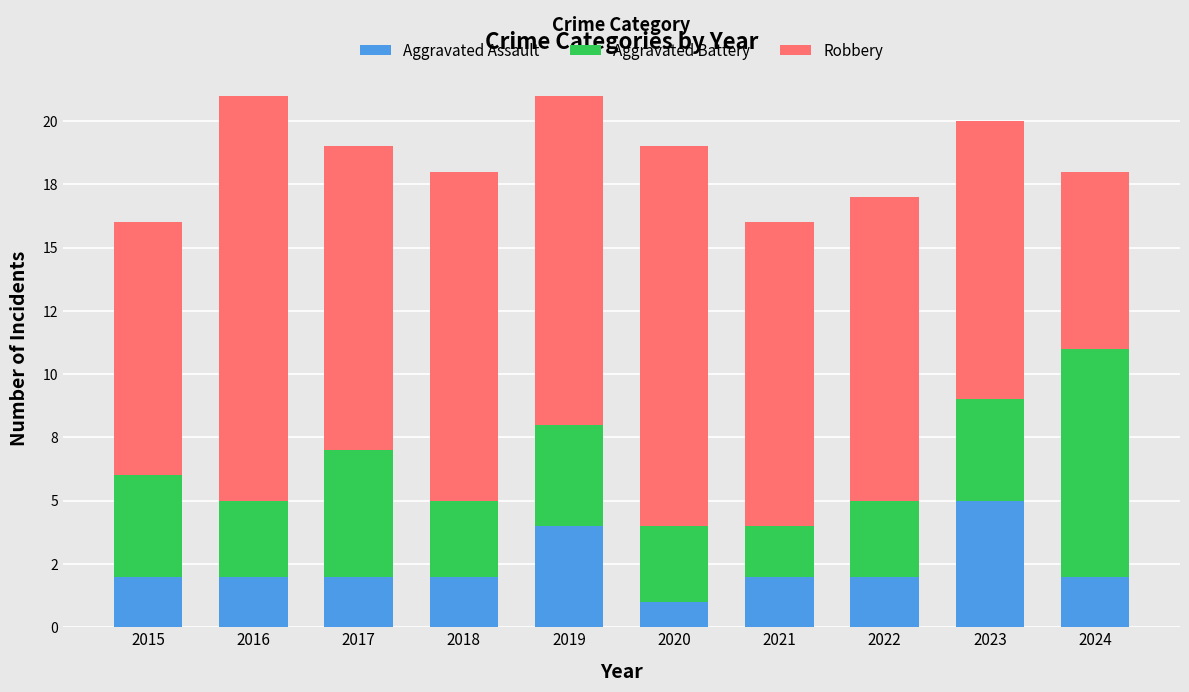

Which series has the largest range (max minus min)?

Robbery